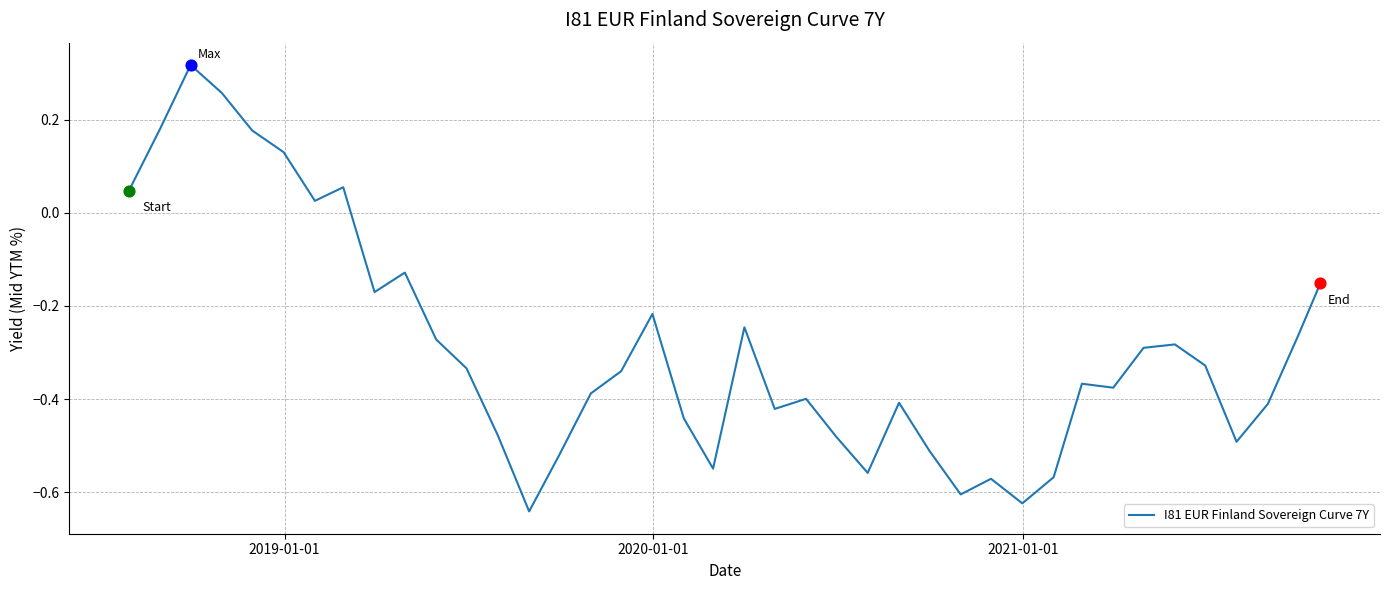

What is the difference between the maximum and minimum values?

1.0